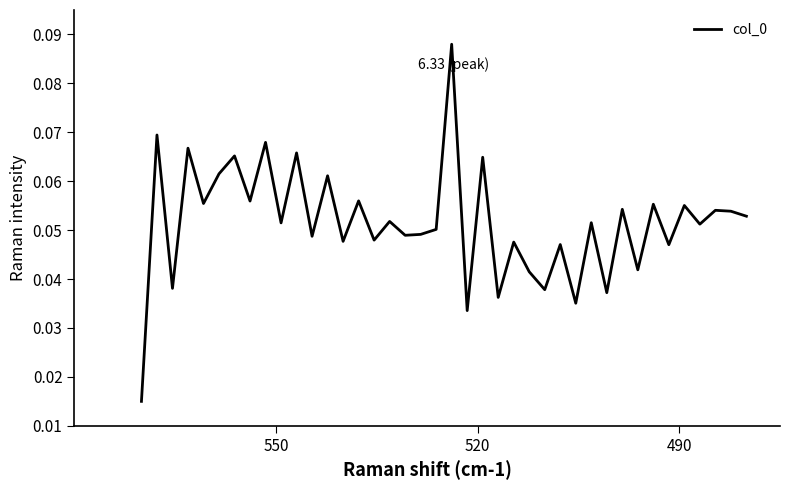

What is the average value?

0.1